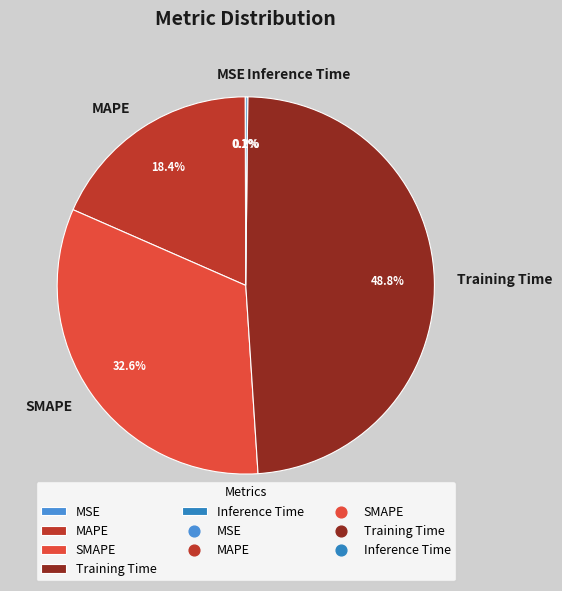

True or false: Training Time accounts for 43% of the total.

False